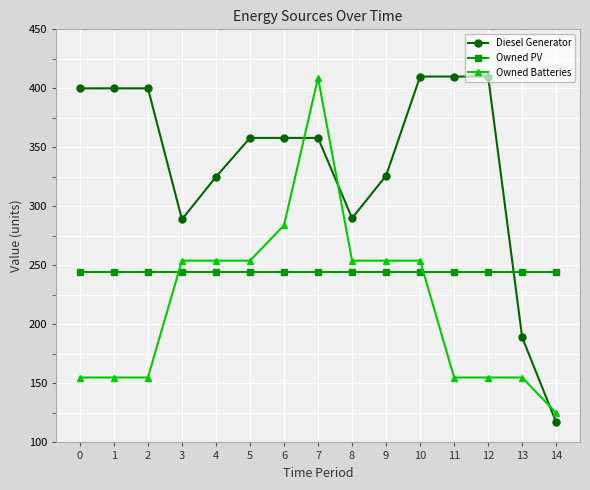

What is the average value of the Diesel Generator series?

336